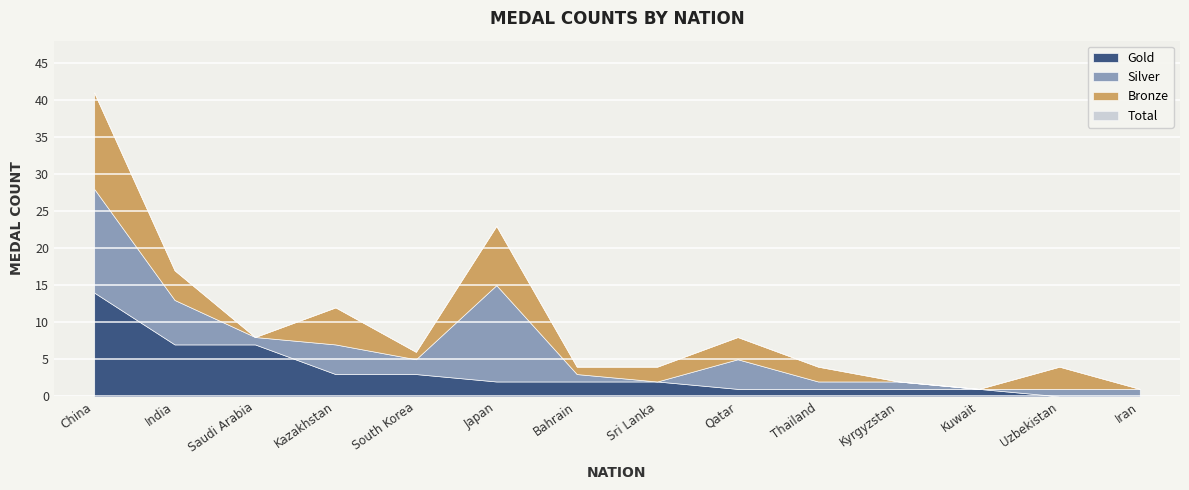

True or false: Silver has a value of 2 at India.

False